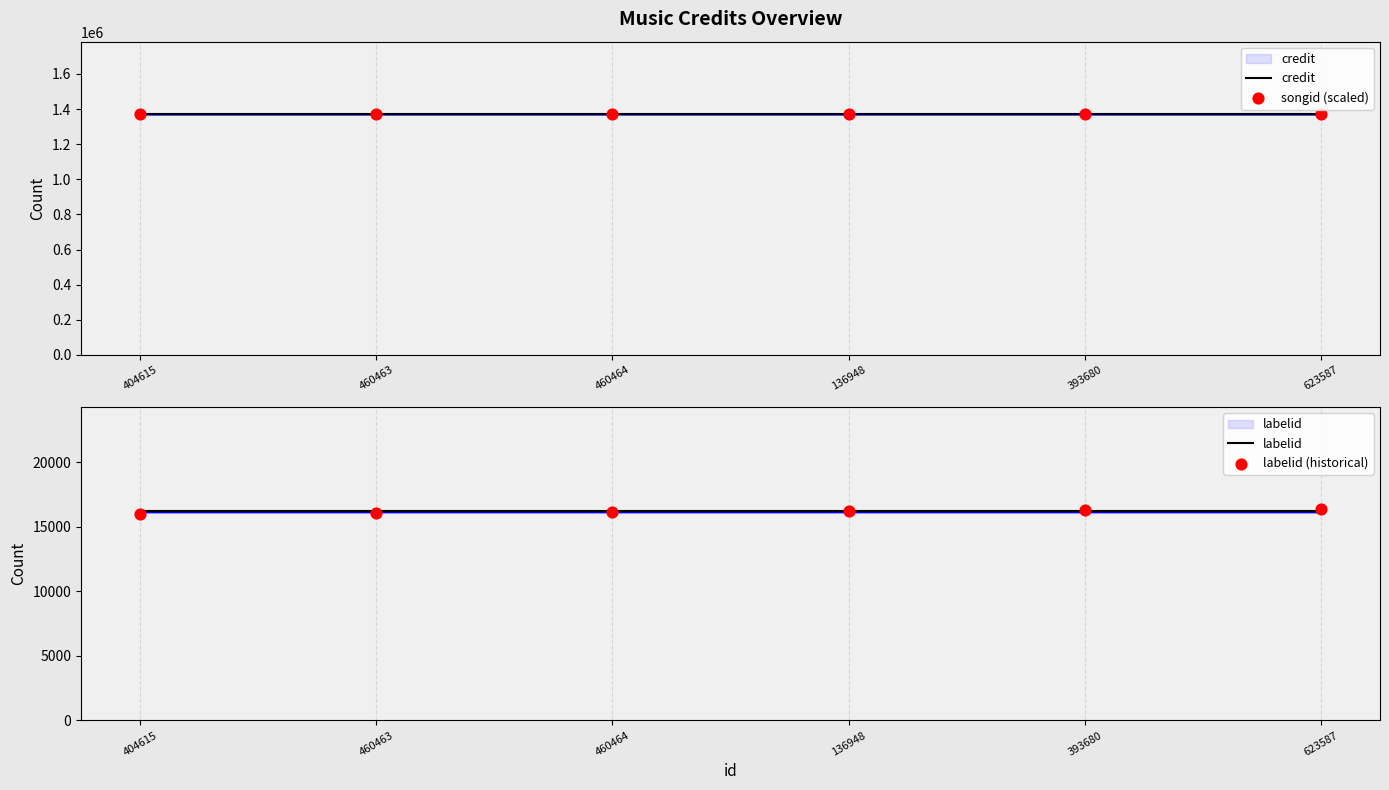

Which series has the widest spread of Y values?

labelid (historical)